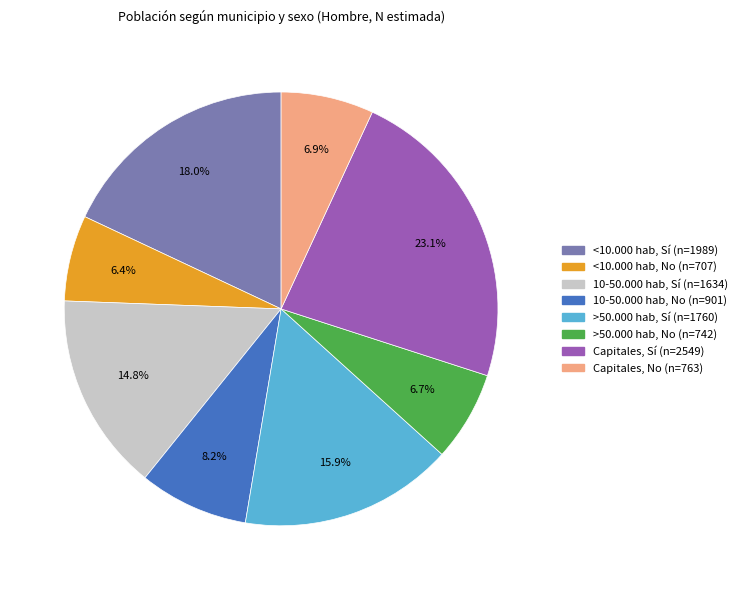

Between Capitales, No and <10.000 hab, No, which is larger?

Capitales, No